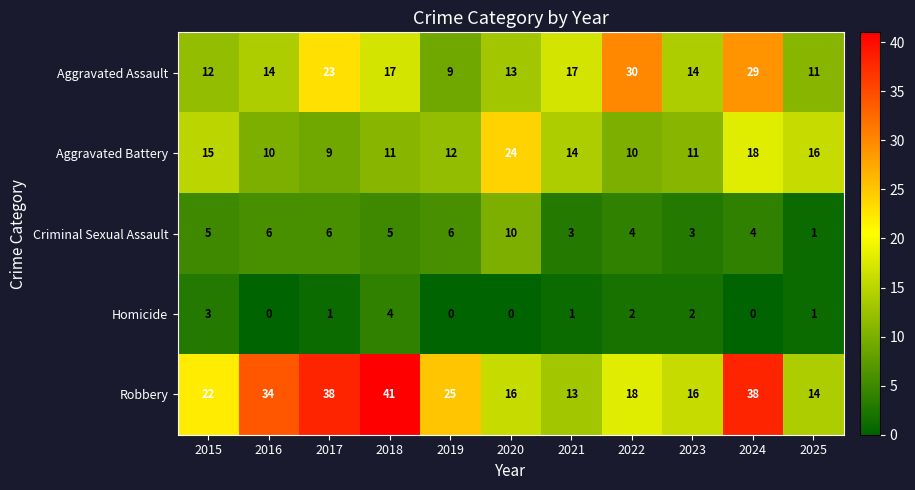

Read the Criminal Sexual Assault value at 2017.

6